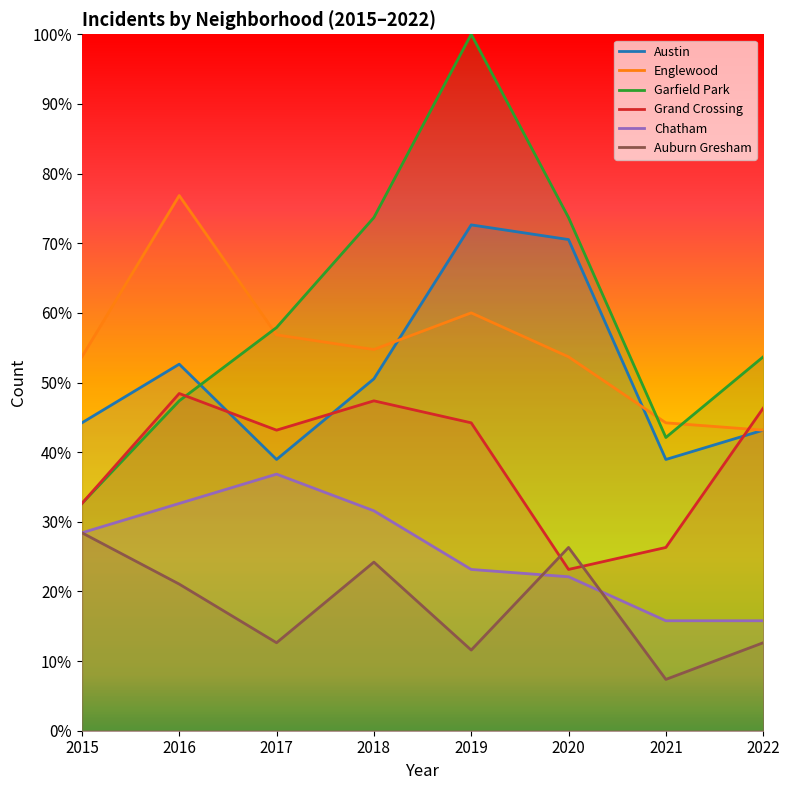

What is the highest value of the Garfield Park series?

100.0